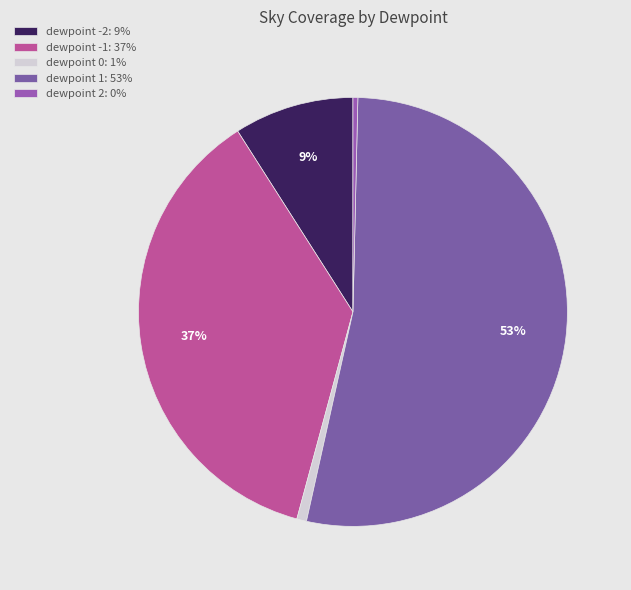

How many slices are in this pie chart?

5